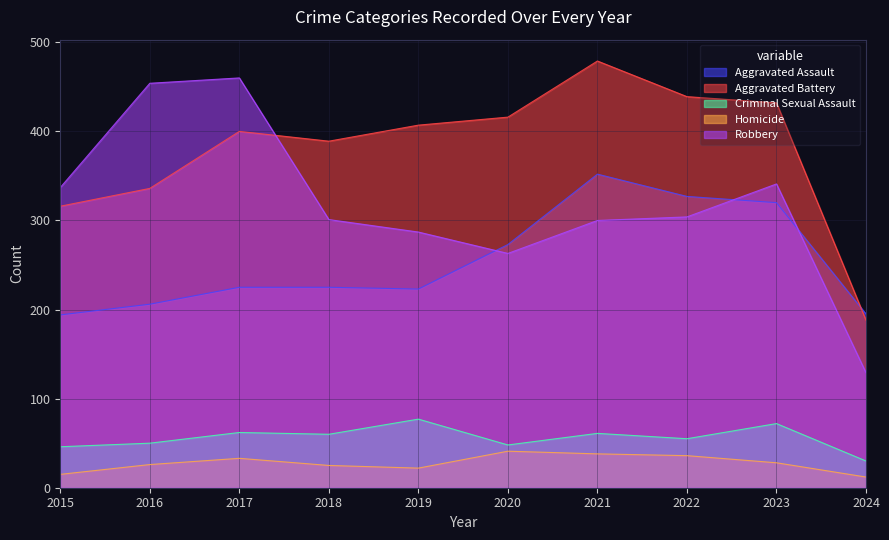

What is the difference between the maximum and minimum values in the Aggravated Assault series?

158